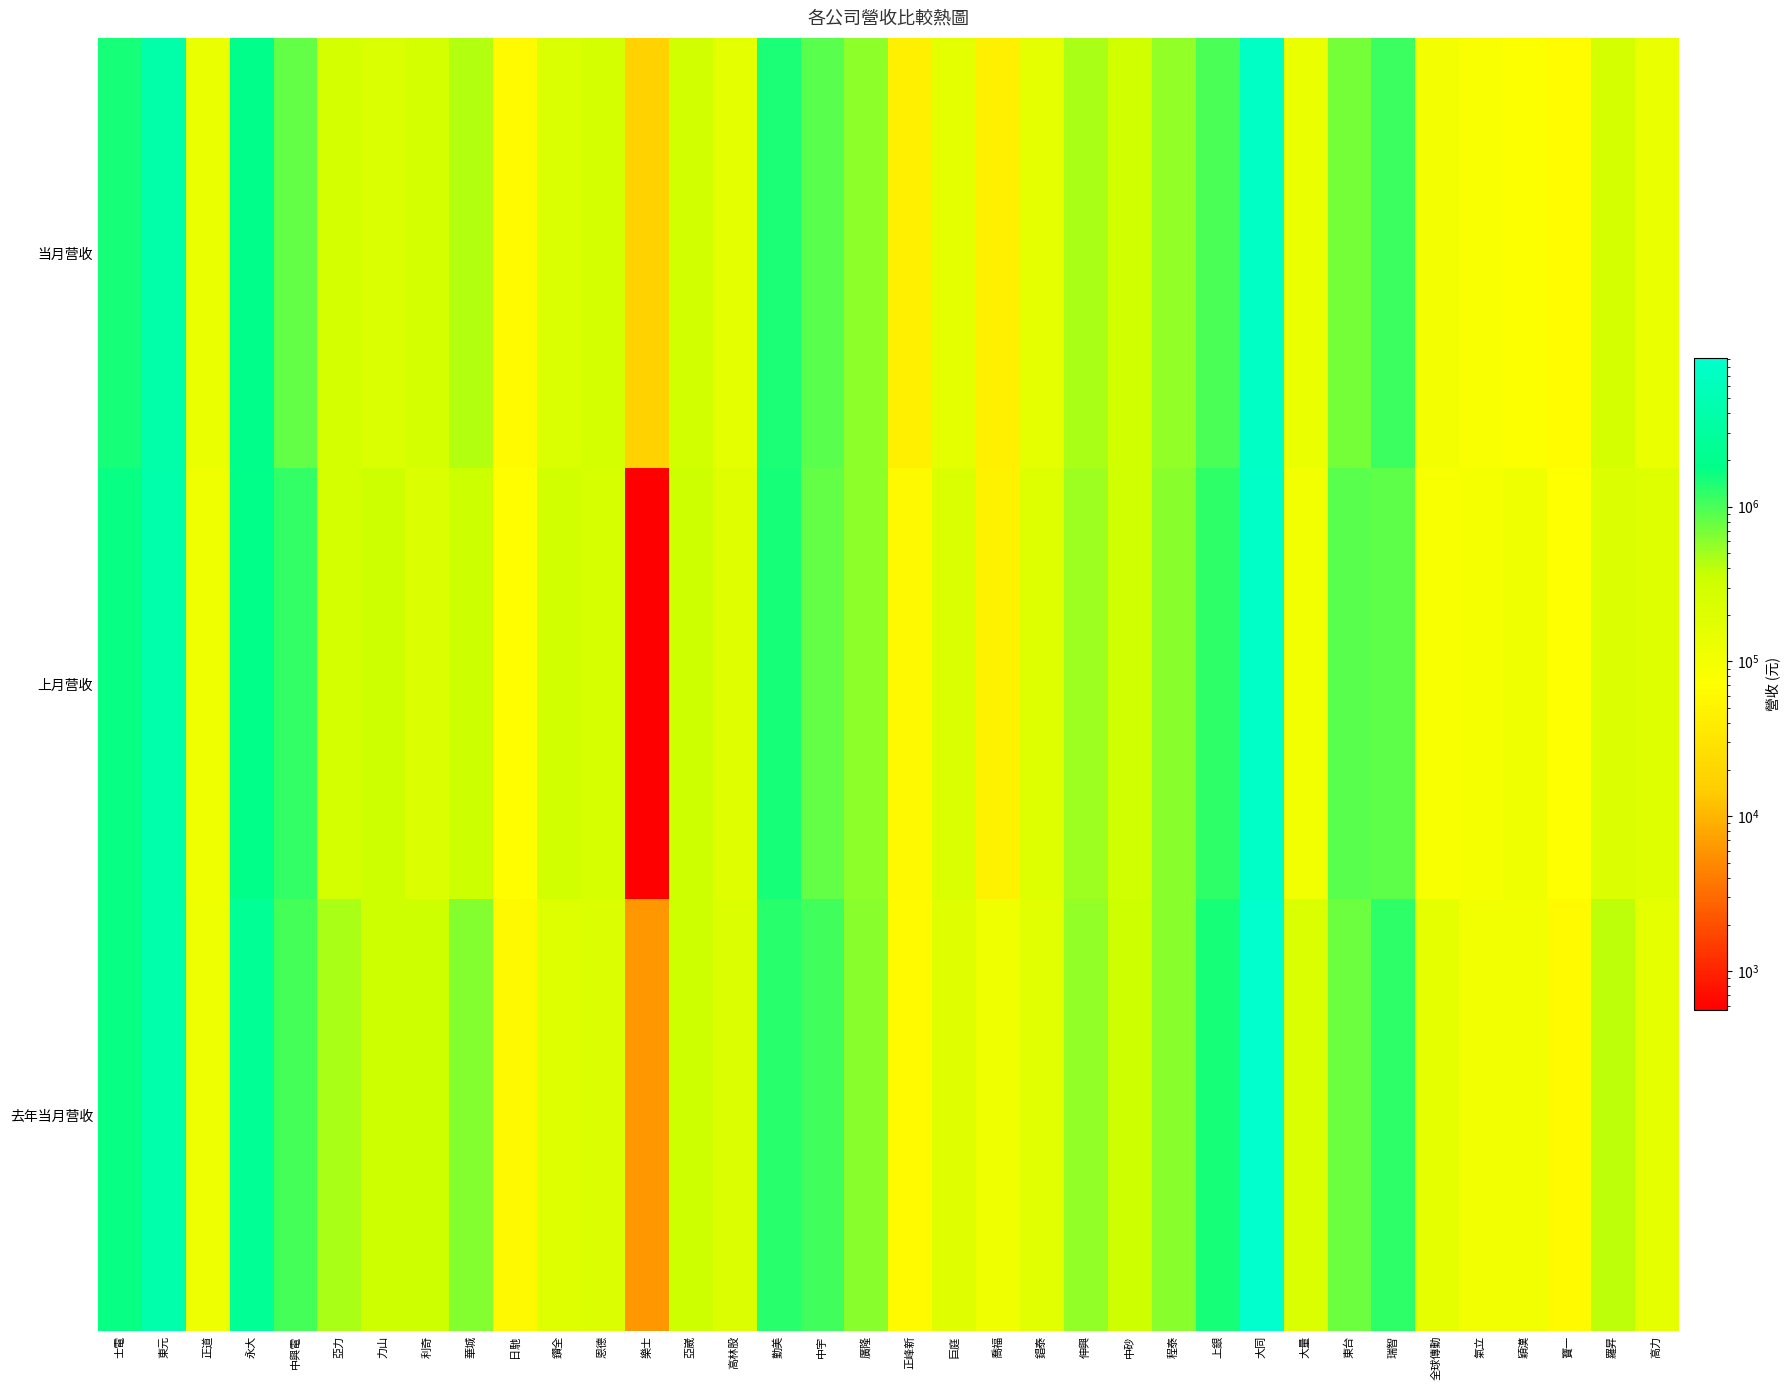

Reading left to right, list all the values displayed in this chart.

当月营收: 士電=1477451	東元=3937742	正道=135916	永大=1906937	中興電=815209	亞力=278566	力山=235191	利奇=271001	華城=425651	日馳=61420	鑽全=227208	恩德=280649	樂士=17207	亞崴=300130	高林股=168596	勤美=1436291	中宇=898773	廣隆=584338	正峰新=44211	巨庭=168031	喬福=44948	錩泰=157028	伸興=470991	中砂=304497	程泰=553220	上銀=982102	大同=7590188	大量=139486	東台=699136	瑞智=1125373	全球傳動=102857	氣立=84468	穎漢=79457	寶一=65483	羅昇=285034	高力=139639
上月营收: 士電=1711246	東元=3945346	正道=115853	永大=1791678	中興電=1180030	亞力=277902	力山=325041	利奇=212391	華城=357885	日馳=67124	鑽全=295364	恩德=250357	樂士=561	亞崴=332452	高林股=195150	勤美=1508184	中宇=806757	廣隆=584594	正峰新=60380	巨庭=224377	喬福=47145	錩泰=200226	伸興=517325	中砂=318144	程泰=609625	上銀=1224076	大同=7947047	大量=111541	東台=896420	瑞智=853618	全球傳動=90720	氣立=93709	穎漢=115308	寶一=71915	羅昇=216782	高力=199892
去年当月营收: 士電=1691756	東元=4079723	正道=125003	永大=2357059	中興電=1041588	亞力=458904	力山=325128	利奇=326976	華城=619781	日馳=60170	鑽全=199019	恩德=207861	樂士=6203	亞崴=336935	高林股=210471	勤美=1289029	中宇=1062238	廣隆=600437	正峰新=63426	巨庭=191064	喬福=114039	錩泰=178308	伸興=561560	中砂=348295	程泰=615243	上銀=1500700	大同=9055014	大量=235430	東台=751715	瑞智=1223872	全球傳動=154400	氣立=104484	穎漢=106959	寶一=61813	羅昇=395430	高力=152424